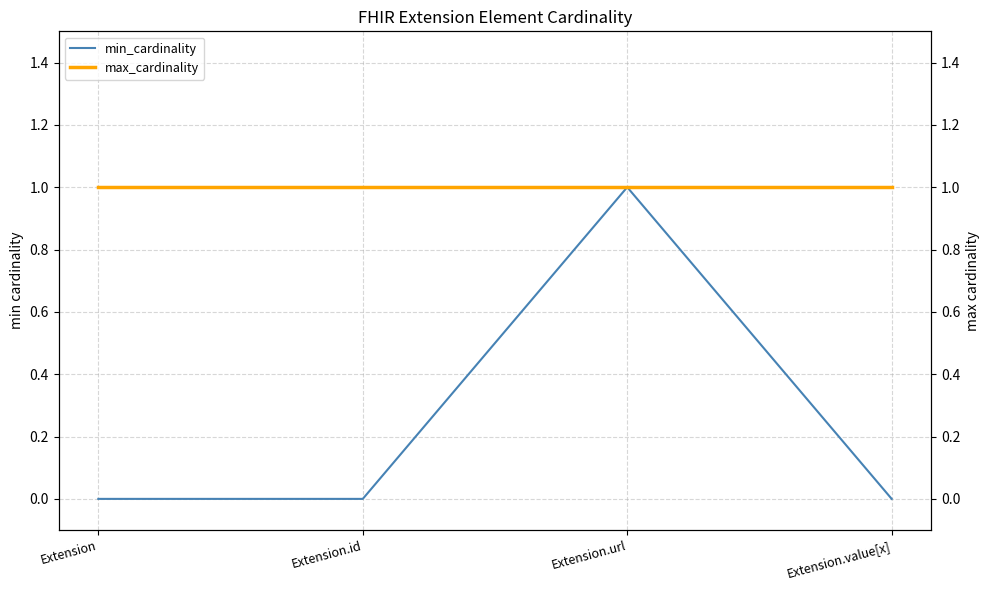

Reading left to right, what are all the values shown in this chart?

min_cardinality: Extension=0	Extension.id=0	Extension.url=1	Extension.value[x]=0
max_cardinality: Extension=1	Extension.id=1	Extension.url=1	Extension.value[x]=1